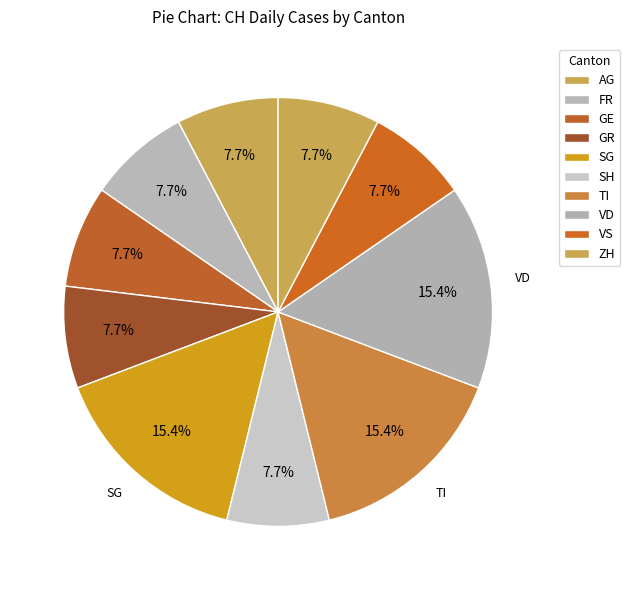

Which has a higher value, ZH or GE?

ZH